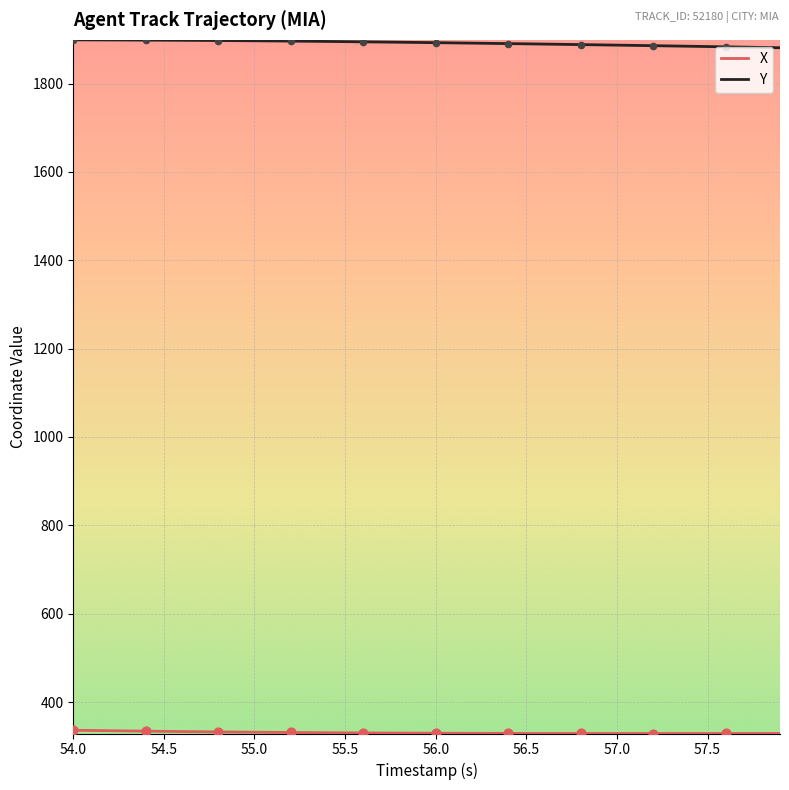

What is the lowest value of the Y series?

1881.0